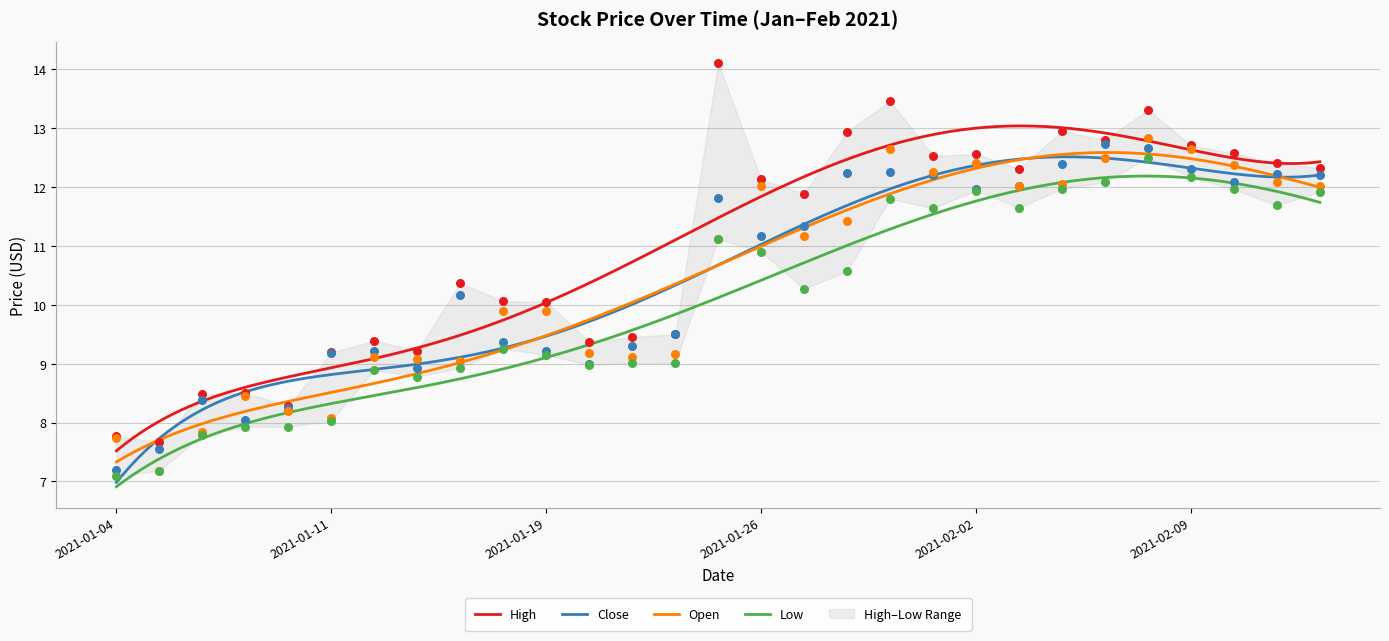

At how many categories does at least one series exceed 10?

18